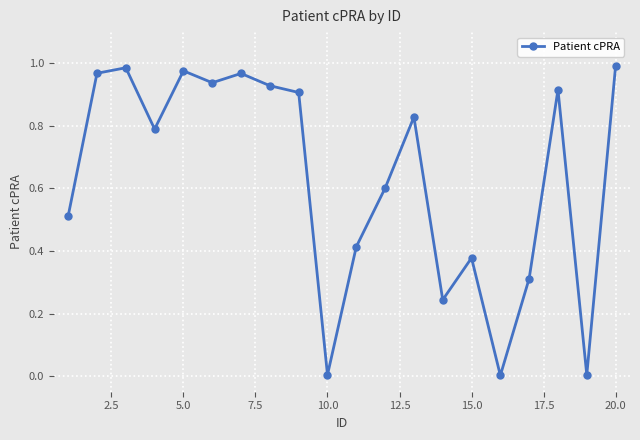

What is the sum of all values?

12.7